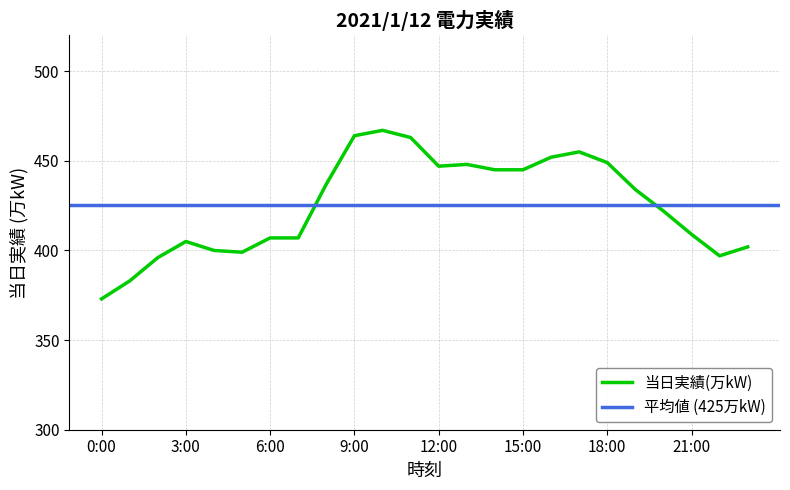

Rank the categories by value from highest to lowest.

10:00, 9:00, 11:00, 17:00, 16:00, 18:00, 13:00, 12:00, 14:00, 15:00, 8:00, 19:00, 20:00, 21:00, 6:00, 7:00, 3:00, 23:00, 4:00, 5:00, 22:00, 2:00, 1:00, 0:00